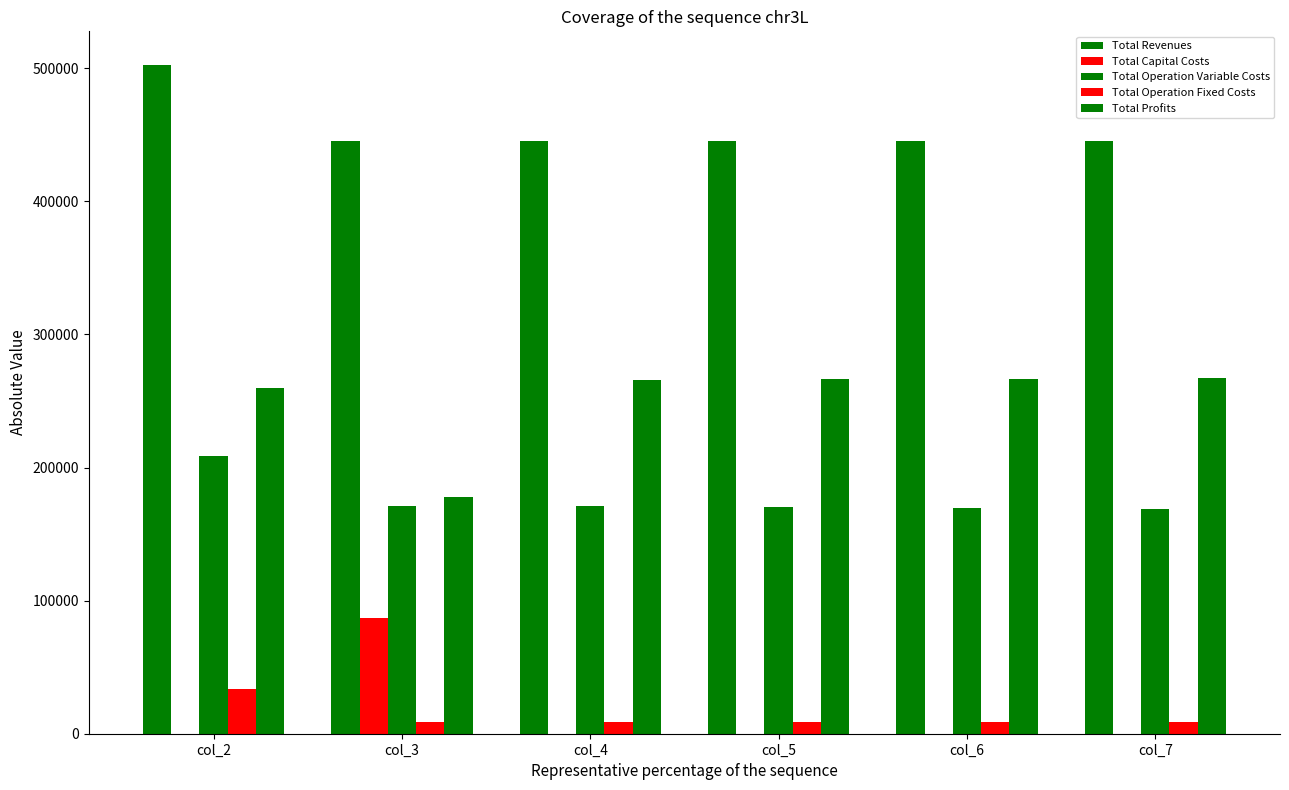

Count the number of categories in the chart.

6